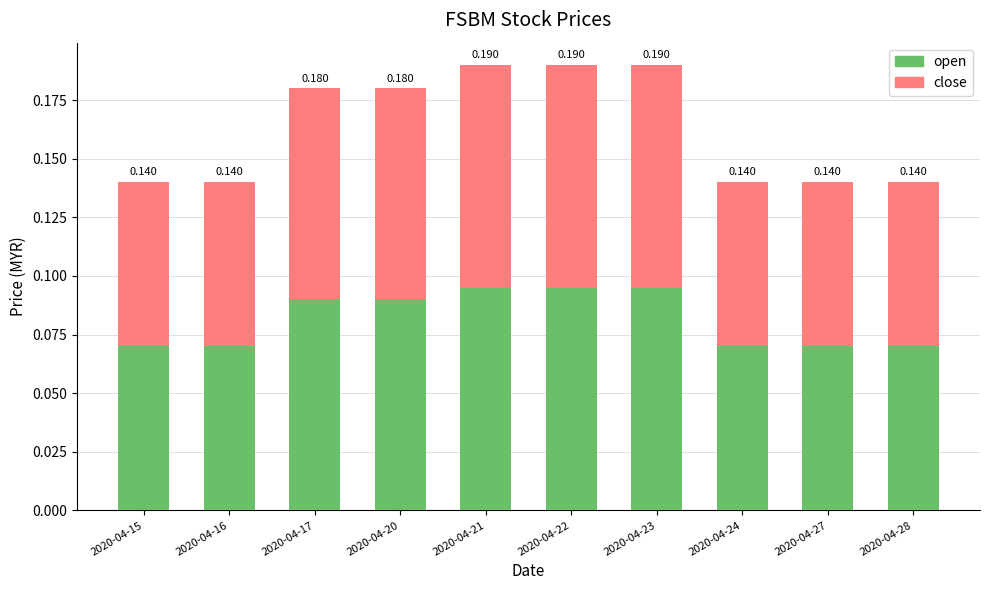

What is the sum of all open values?

0.8